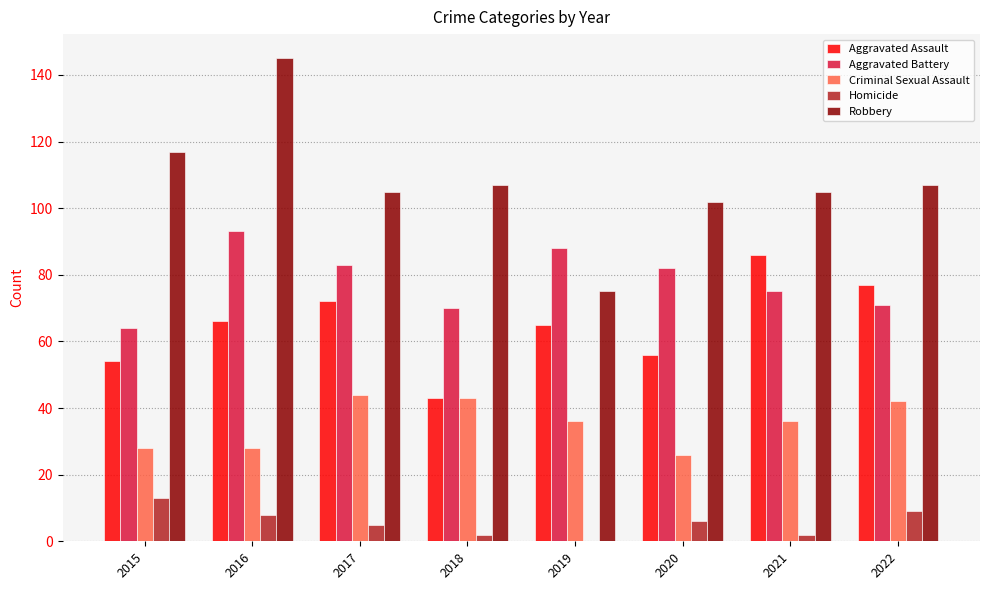

The value of Aggravated Battery at 2015 is 23. True or false?

False